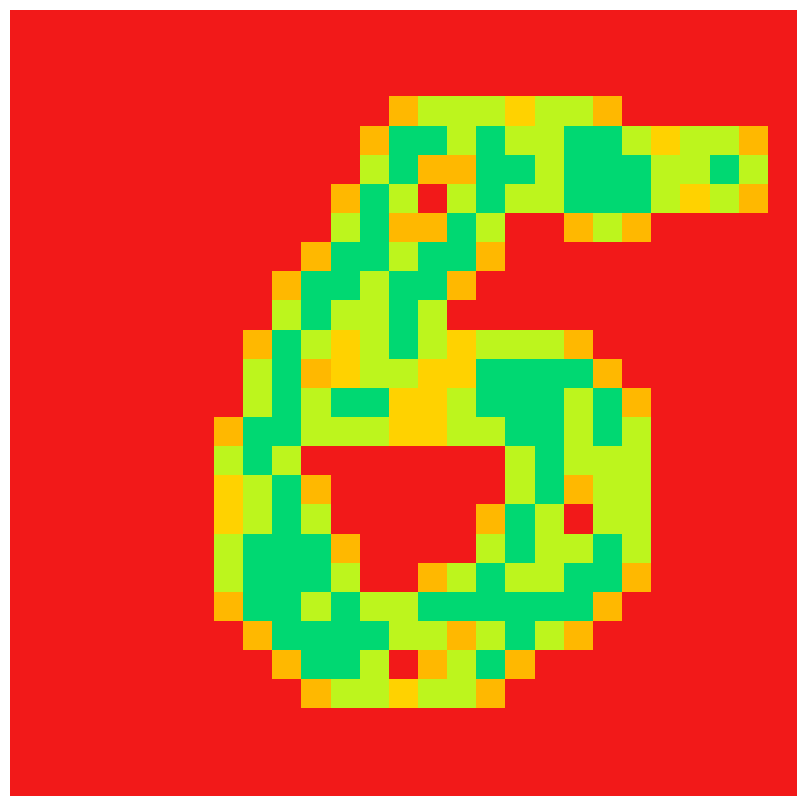

How many data points does each series have?

27